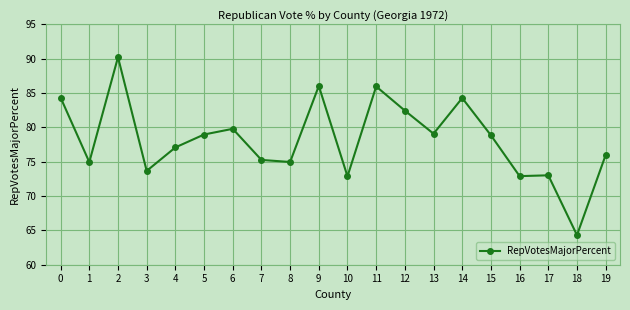

Approximately how many times larger is the value at 17 compared to 16?

1.0